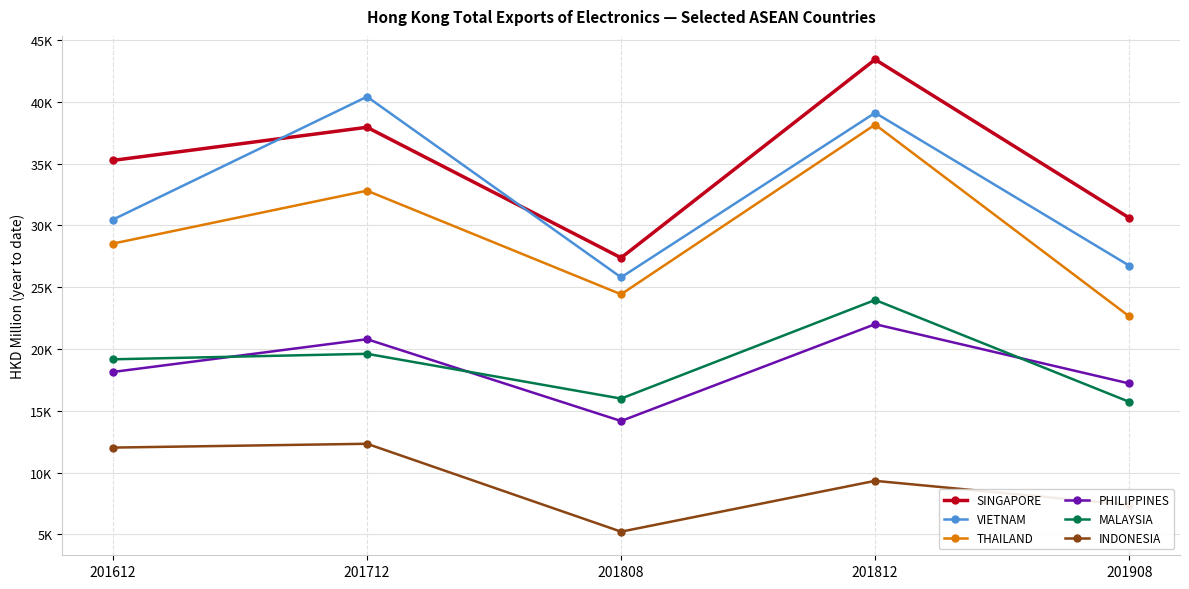

What is the highest value of the SINGAPORE series?

43432.5